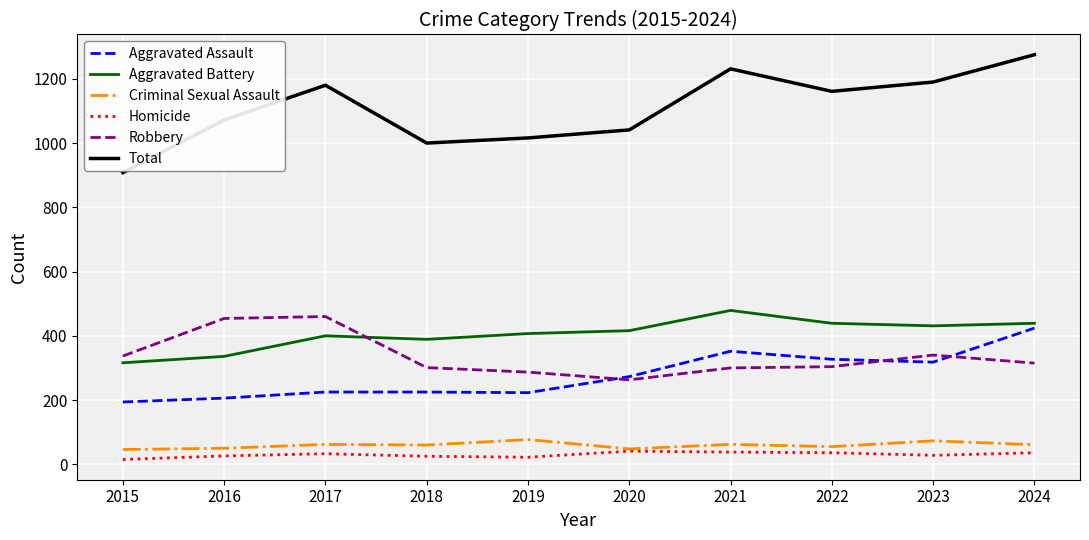

What is the average value of the Aggravated Battery series?

405